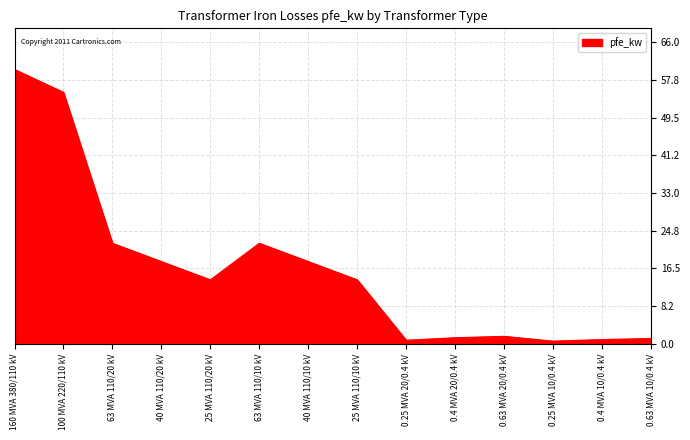

How many lines are shown in the chart?

1